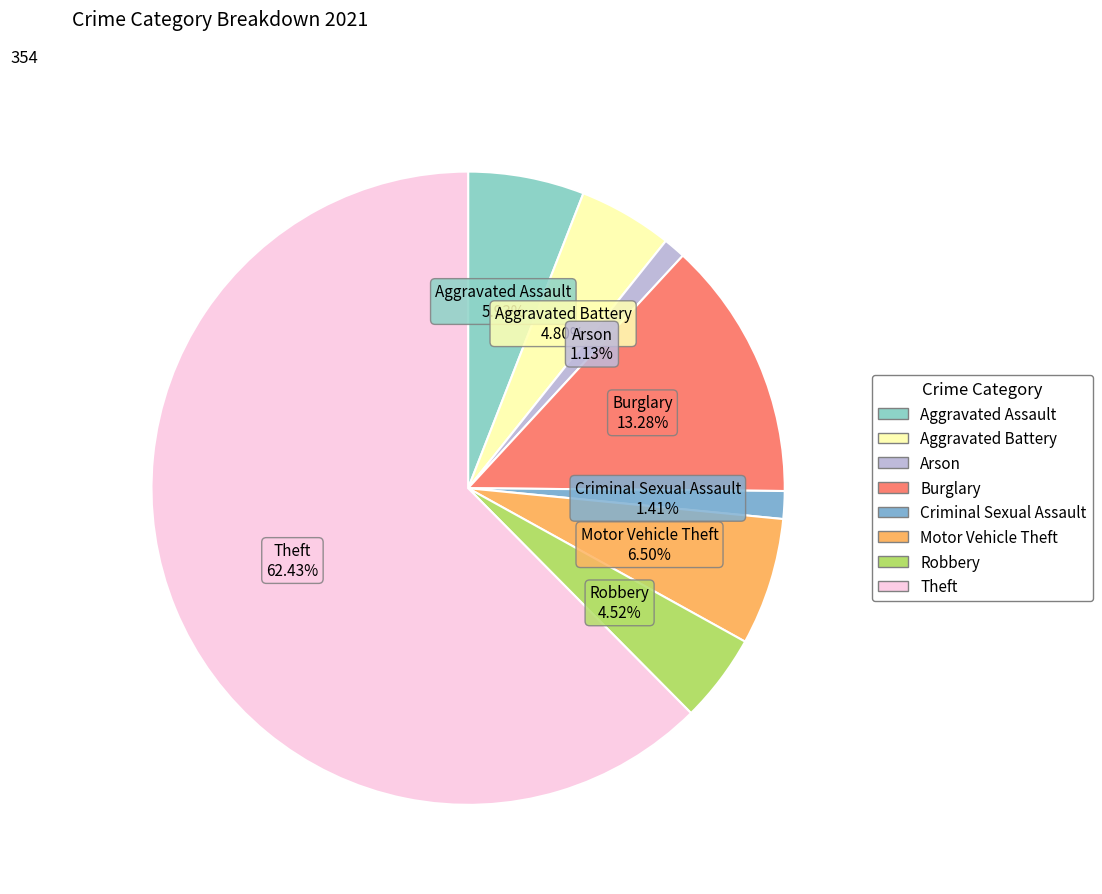

To the nearest percent, what portion does Aggravated Battery represent?

5%